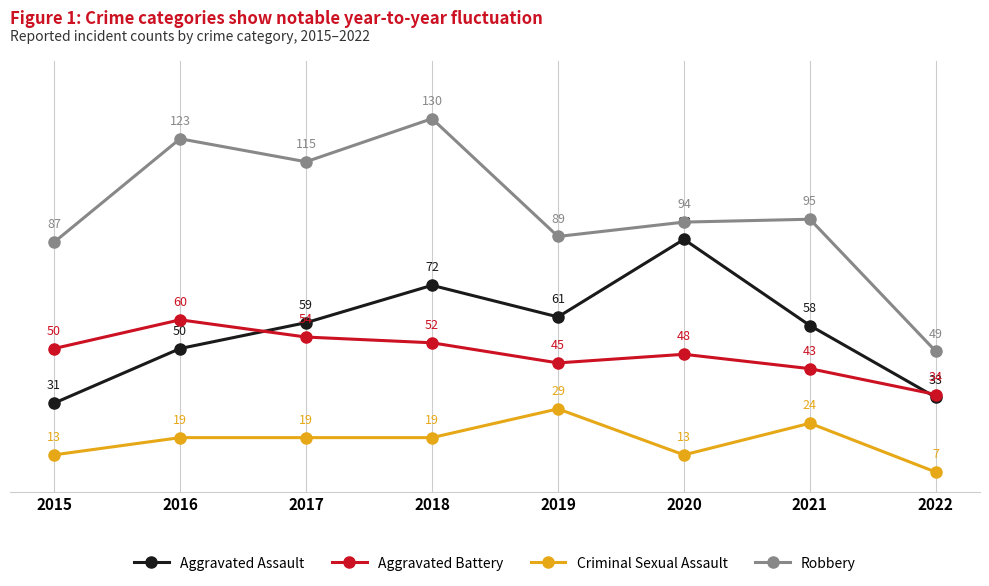

At which category does the chart reach its peak across all series?

2018